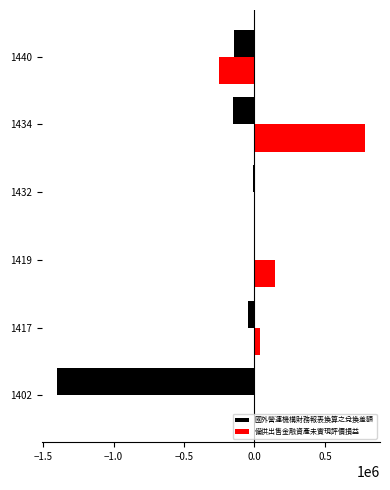

What is the maximum value shown in the chart?

781836